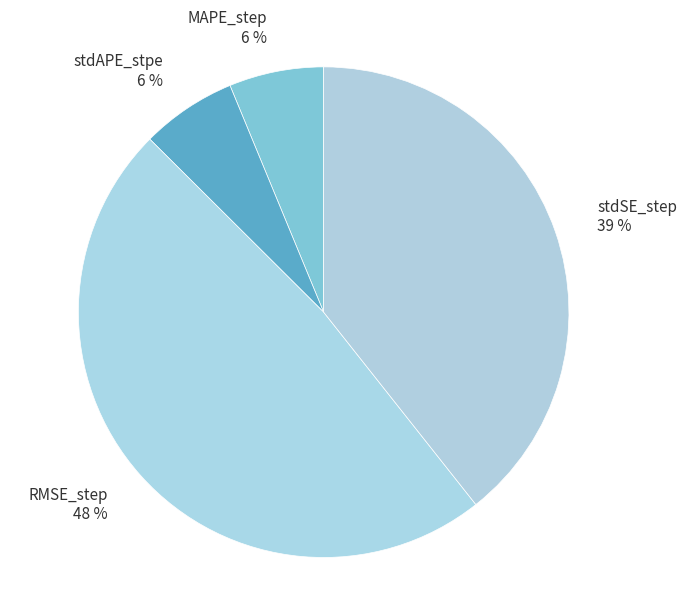

Count the number of slices in the pie.

4